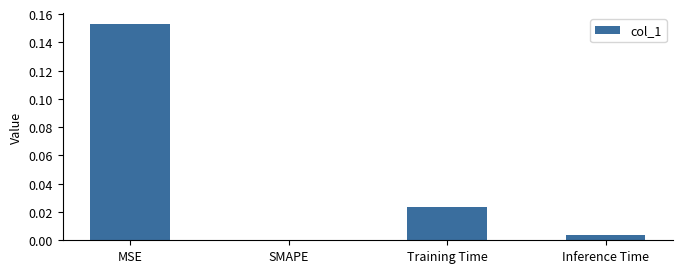

The value at MSE is 0.3. True or false?

False